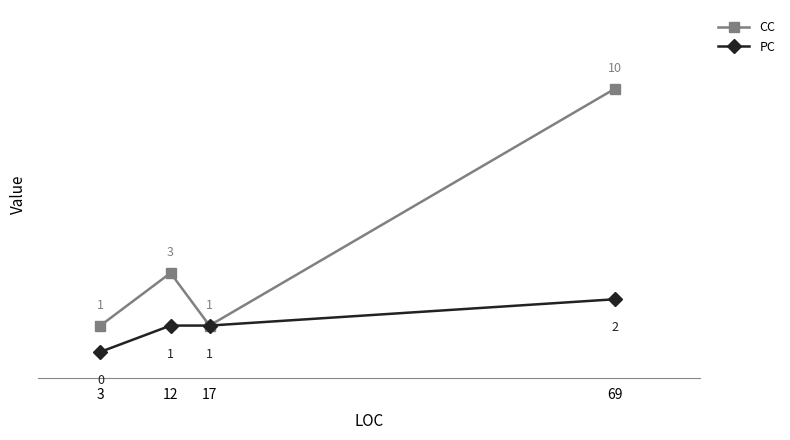

What is the average value of the CC series?

4